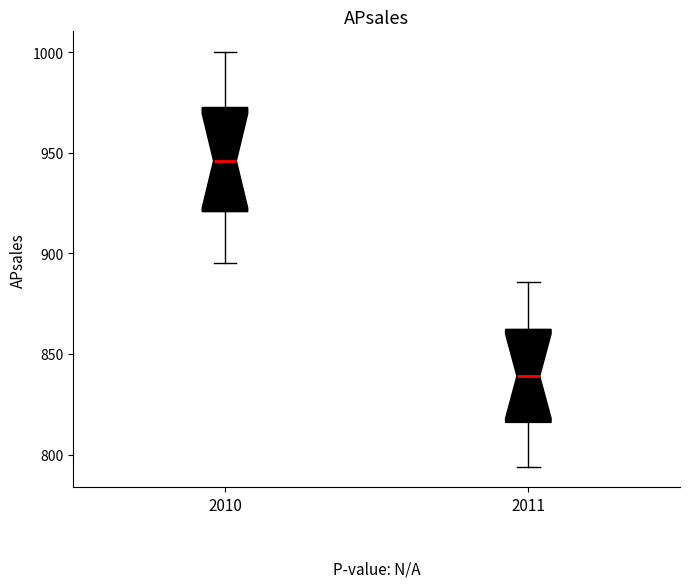

Which box has the lowest median line?

2011